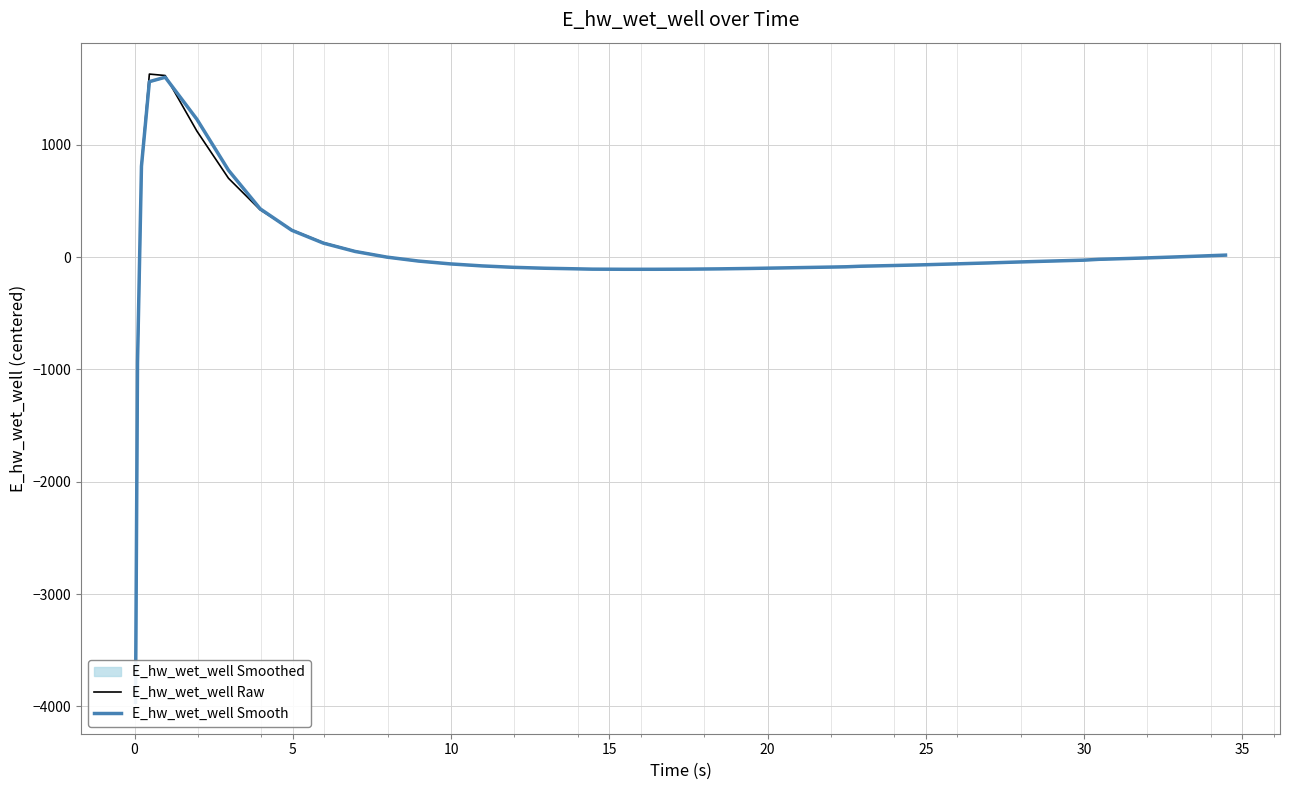

How many interior local peaks does the E_hw_wet_well Smooth series have?

1